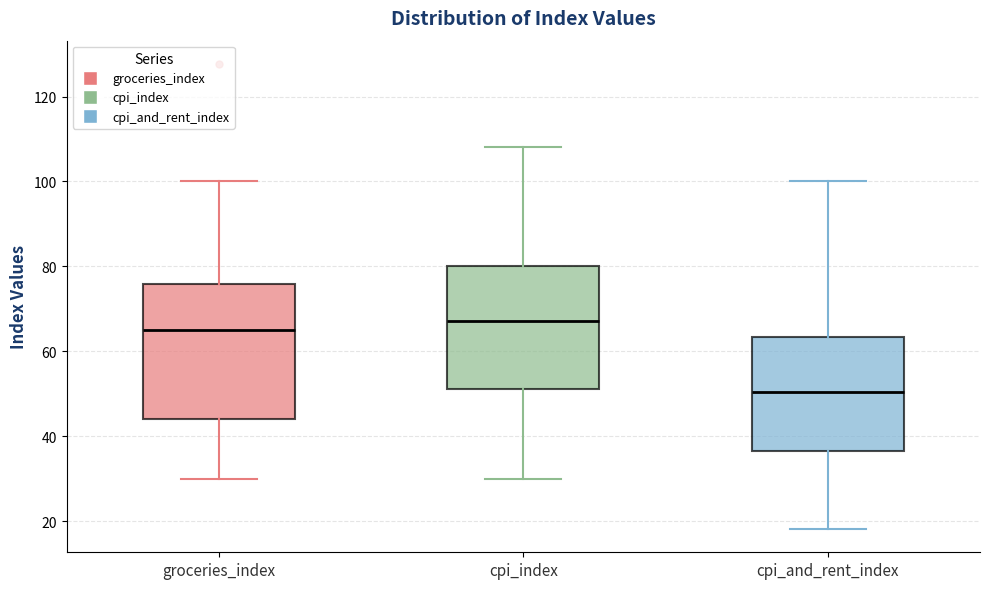

Reading left to right, read every box against the y-axis: the position of its median line, the range the box covers, and the ends of its whiskers. The values are not printed on the chart, so give them approximately, as read against the axis.

groceries_index: median 66, box 44 to 76, whiskers 30 to 100
cpi_index: median 68, box 52 to 80, whiskers 30 to 108
cpi_and_rent_index: median 50, box 36 to 64, whiskers 18 to 100